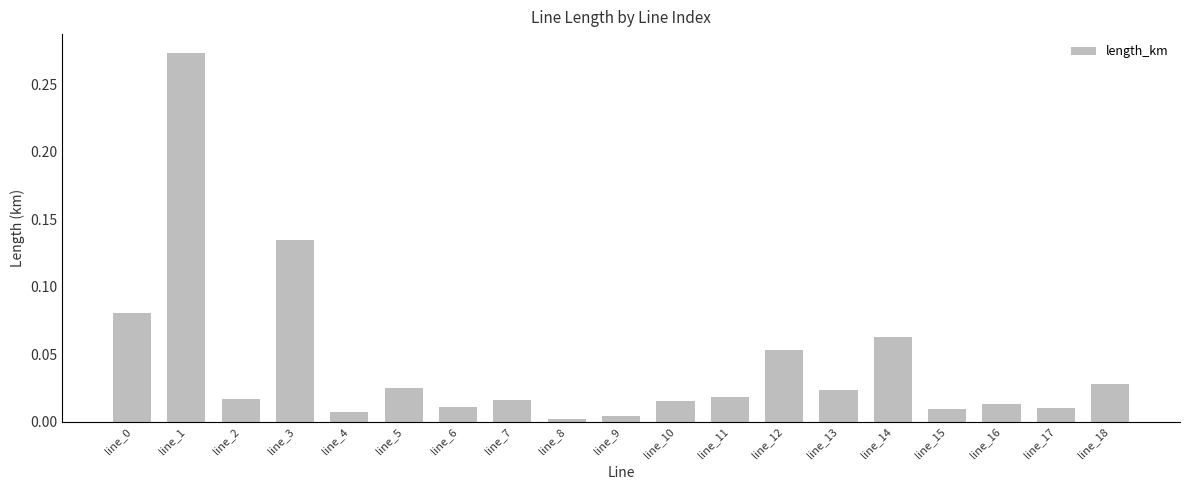

Is it true that the value at line_14 is 0.0?

False